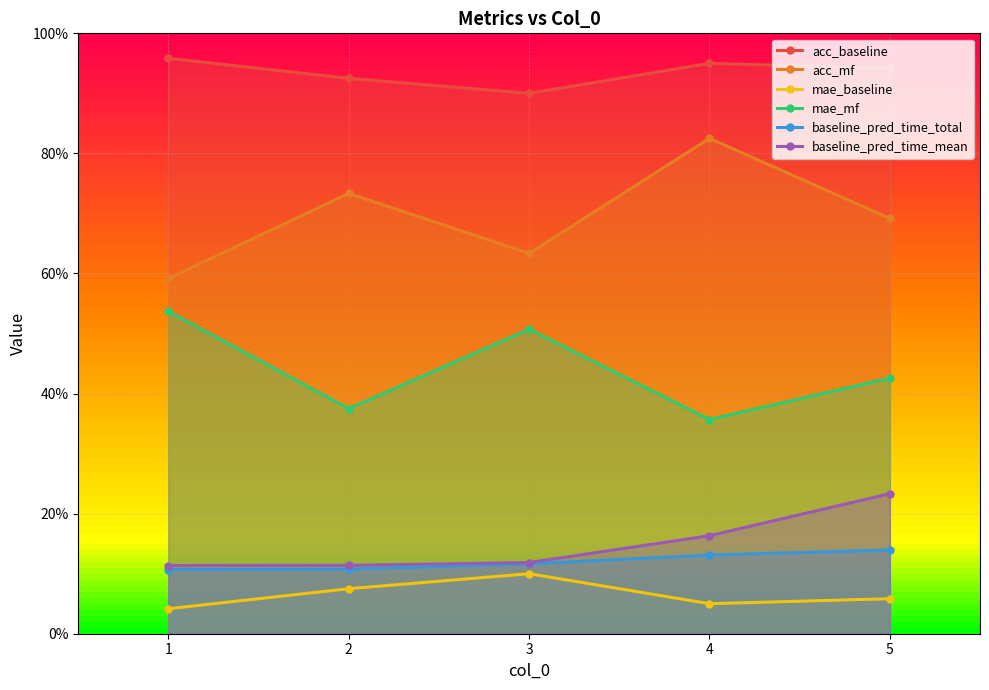

What is the value of the acc_mf point at the 5th from the left?

0.7